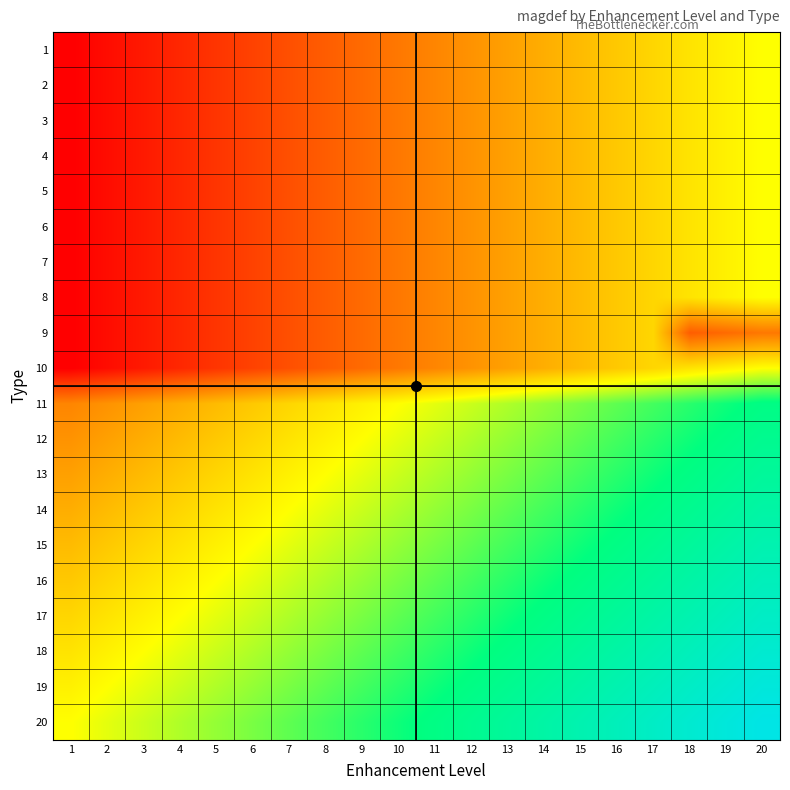

Reading left to right, what are all the values shown in this chart?

1: 1=70	2=71	3=72	4=73	5=74	6=75	7=76	8=77	9=78	10=79	11=80	12=81	13=82	14=83	15=84	16=85	17=86	18=87	19=88	20=89
2: 1=70	2=71	3=72	4=73	5=74	6=75	7=76	8=77	9=78	10=79	11=80	12=81	13=82	14=83	15=84	16=85	17=86	18=87	19=88	20=89
3: 1=70	2=71	3=72	4=73	5=74	6=75	7=76	8=77	9=78	10=79	11=80	12=81	13=82	14=83	15=84	16=85	17=86	18=87	19=88	20=89
4: 1=70	2=71	3=72	4=73	5=74	6=75	7=76	8=77	9=78	10=79	11=80	12=81	13=82	14=83	15=84	16=85	17=86	18=87	19=88	20=89
5: 1=70	2=71	3=72	4=73	5=74	6=75	7=76	8=77	9=78	10=79	11=80	12=81	13=82	14=83	15=84	16=85	17=86	18=87	19=88	20=89
6: 1=70	2=71	3=72	4=73	5=74	6=75	7=76	8=77	9=78	10=79	11=80	12=81	13=82	14=83	15=84	16=85	17=86	18=87	19=88	20=89
7: 1=70	2=71	3=72	4=73	5=74	6=75	7=76	8=77	9=78	10=79	11=80	12=81	13=82	14=83	15=84	16=85	17=86	18=87	19=88	20=89
8: 1=70	2=71	3=72	4=73	5=74	6=75	7=76	8=77	9=78	10=79	11=80	12=81	13=82	14=83	15=84	16=85	17=86	18=87	19=88	20=89
9: 1=70	2=71	3=72	4=73	5=74	6=75	7=76	8=77	9=78	10=79	11=80	12=81	13=82	14=83	15=84	16=85	17=86	18=77	19=78	20=79
10: 1=70	2=71	3=72	4=73	5=74	6=75	7=76	8=77	9=78	10=79	11=80	12=81	13=82	14=83	15=84	16=85	17=86	18=87	19=88	20=89
11: 1=80	2=81	3=82	4=83	5=84	6=85	7=86	8=87	9=88	10=89	11=90	12=91	13=92	14=93	15=94	16=95	17=96	18=97	19=98	20=99
12: 1=81	2=82	3=83	4=84	5=85	6=86	7=87	8=88	9=89	10=90	11=91	12=92	13=93	14=94	15=95	16=96	17=97	18=98	19=99	20=100
13: 1=82	2=83	3=84	4=85	5=86	6=87	7=88	8=89	9=90	10=91	11=92	12=93	13=94	14=95	15=96	16=97	17=98	18=99	19=100	20=101
14: 1=83	2=84	3=85	4=86	5=87	6=88	7=89	8=90	9=91	10=92	11=93	12=94	13=95	14=96	15=97	16=98	17=99	18=100	19=101	20=102
15: 1=84	2=85	3=86	4=87	5=88	6=89	7=90	8=91	9=92	10=93	11=94	12=95	13=96	14=97	15=98	16=99	17=100	18=101	19=102	20=103
16: 1=85	2=86	3=87	4=88	5=89	6=90	7=91	8=92	9=93	10=94	11=95	12=96	13=97	14=98	15=99	16=100	17=101	18=102	19=103	20=104
17: 1=86	2=87	3=88	4=89	5=90	6=91	7=92	8=93	9=94	10=95	11=96	12=97	13=98	14=99	15=100	16=101	17=102	18=103	19=104	20=105
18: 1=87	2=88	3=89	4=90	5=91	6=92	7=93	8=94	9=95	10=96	11=97	12=98	13=99	14=100	15=101	16=102	17=103	18=104	19=105	20=106
19: 1=88	2=89	3=90	4=91	5=92	6=93	7=94	8=95	9=96	10=97	11=98	12=99	13=100	14=101	15=102	16=103	17=104	18=105	19=106	20=107
20: 1=89	2=90	3=91	4=92	5=93	6=94	7=95	8=96	9=97	10=98	11=99	12=100	13=101	14=102	15=103	16=104	17=105	18=106	19=107	20=108